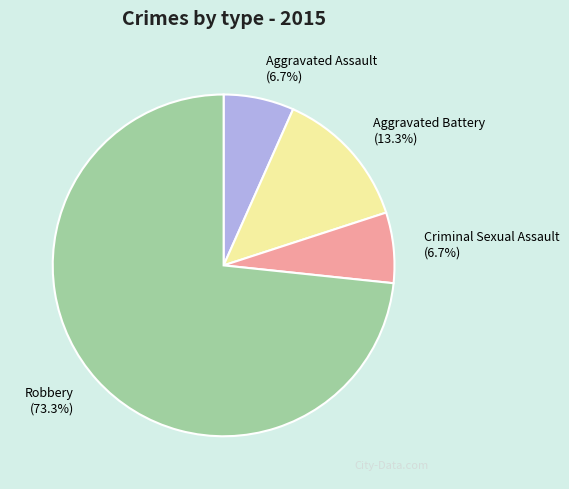

Is there a majority slice in this chart?

Yes